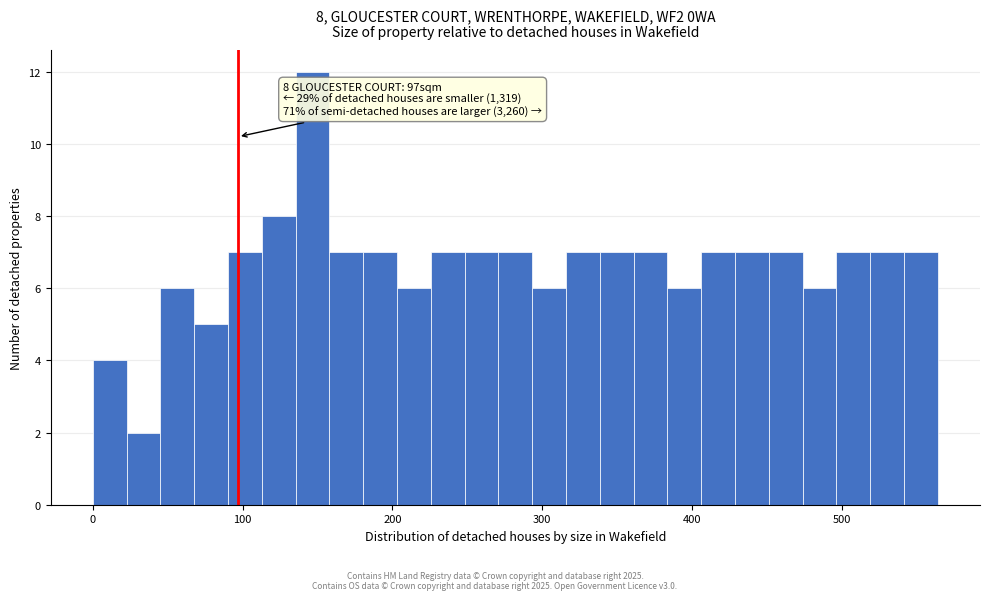

Read against the x-axis, roughly where is the centre of the tallest bar?

150